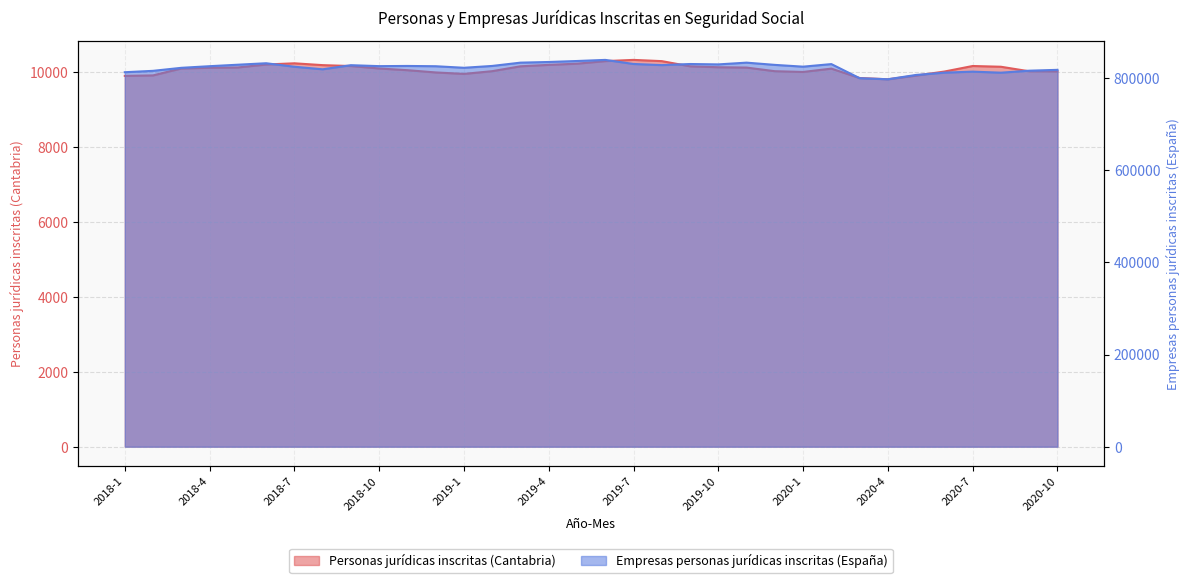

What are all the series names shown in the legend?

Personas jurídicas inscritas (Cantabria), Empresas personas jurídicas inscritas (España)